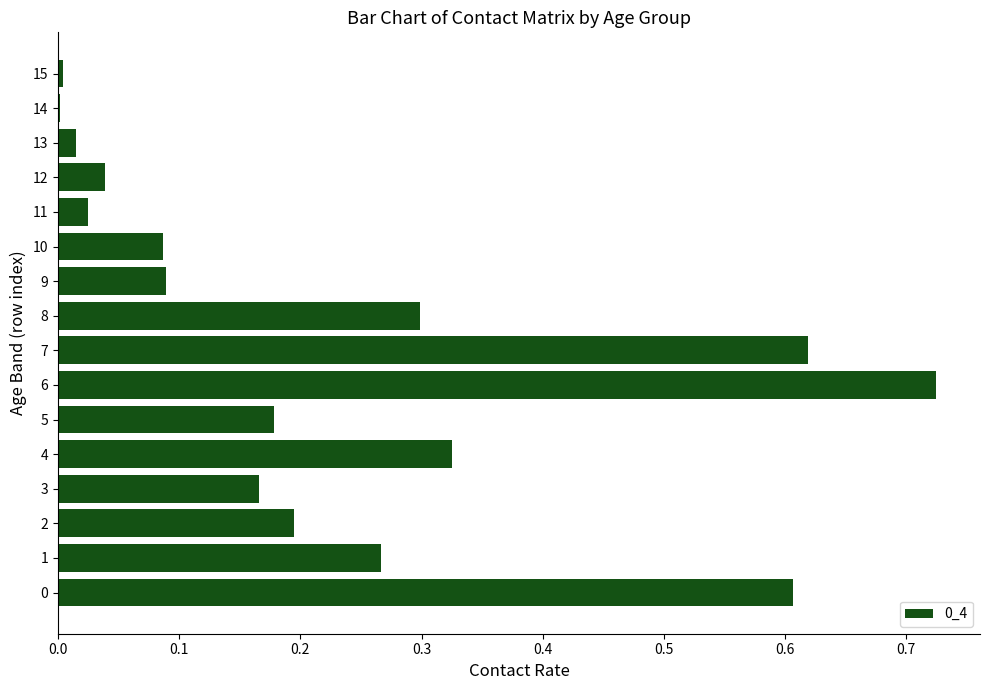

At which category does the chart reach its peak across all series?

6